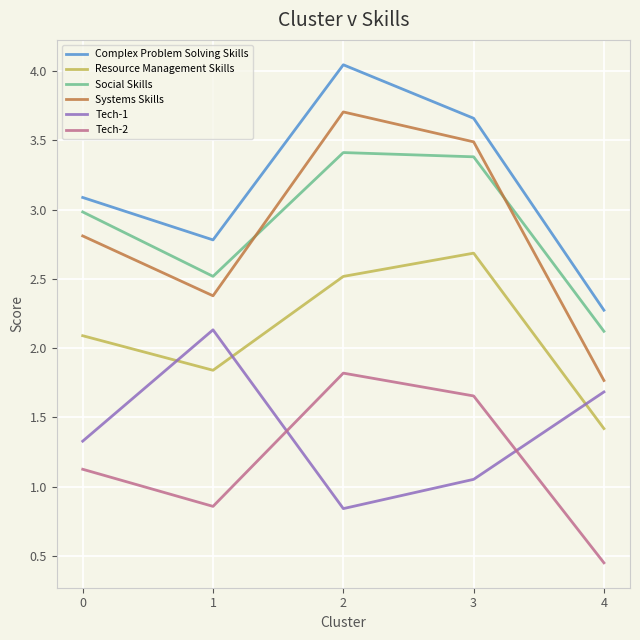

Which series has the widest spread of values?

Systems Skills